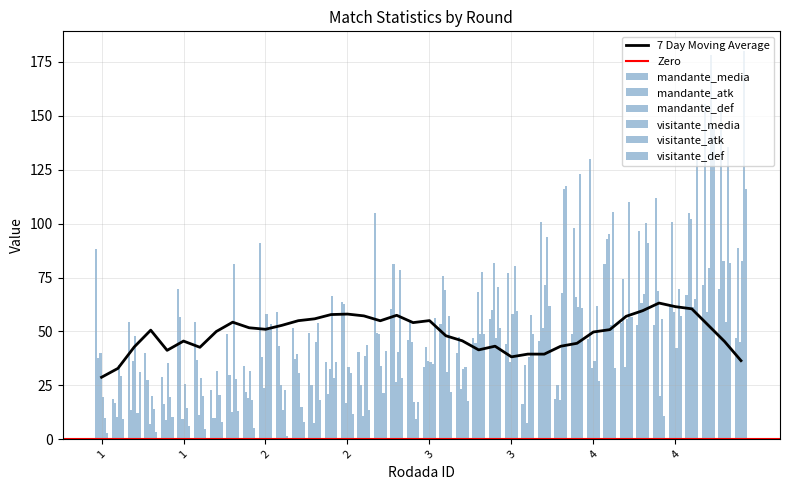

Does the chart contain any negative values?

No